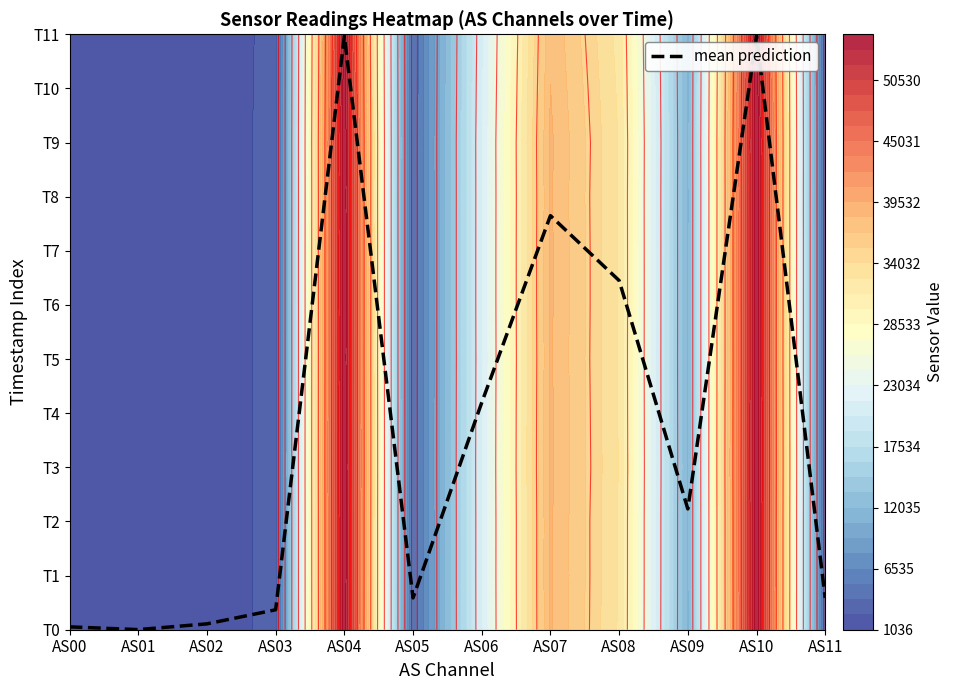

What is the change in value from AS02 to AS07?

+7.5